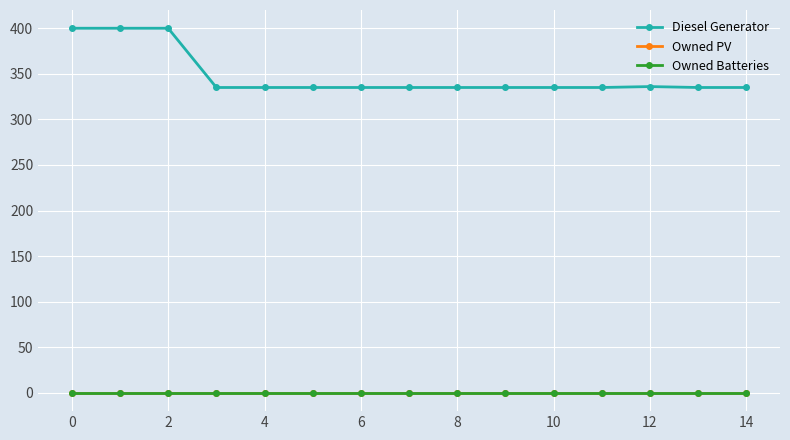

At how many categories does at least one series exceed 79?

15